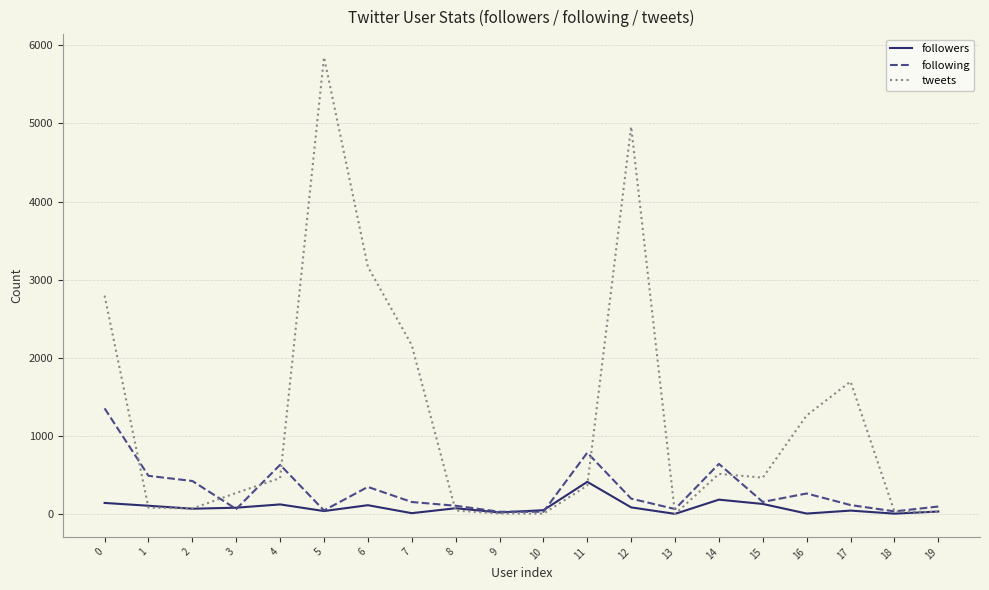

Between 4 and 9, which series saw the biggest shift?

following